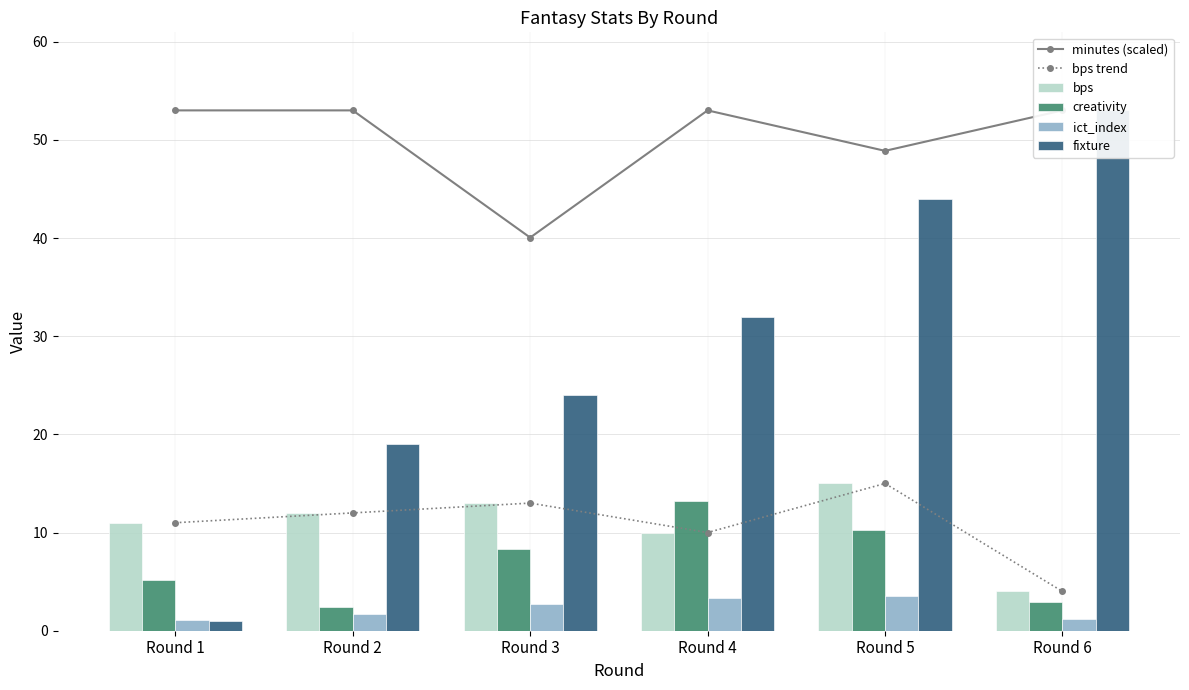

At which category is the sum across all series the highest?

Round 5